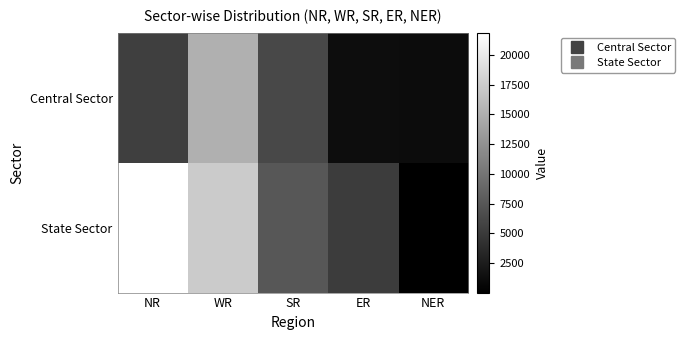

Which series has the largest range (max minus min)?

State Sector